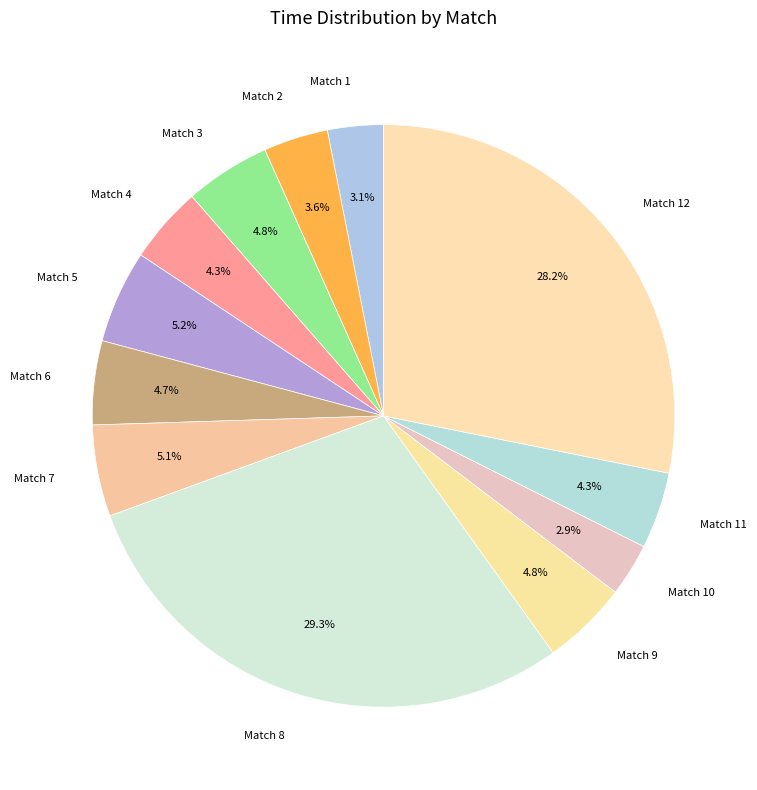

What is the ratio of the value at Match 5 to the value at Match 2?

1.4